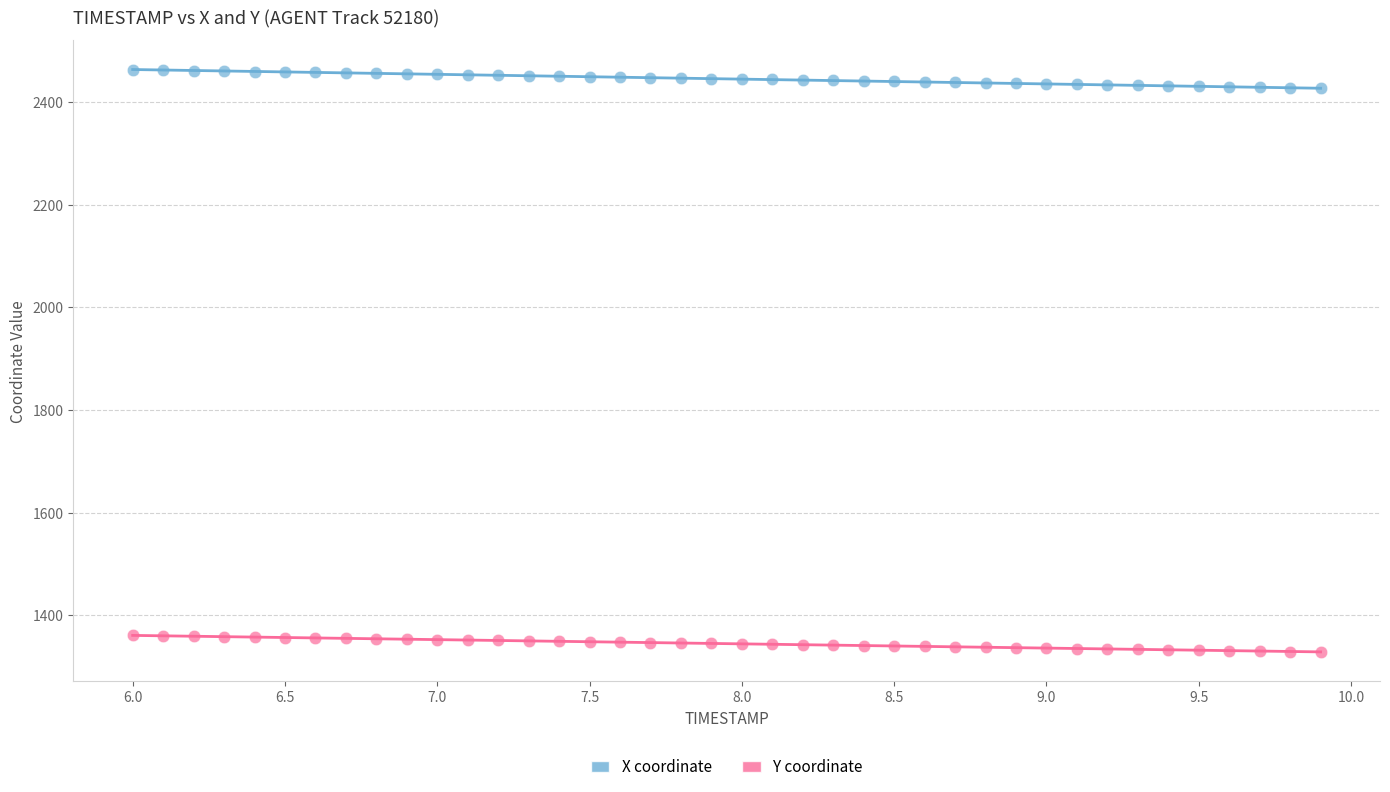

Which series contains the lowest Y value?

Y coordinate